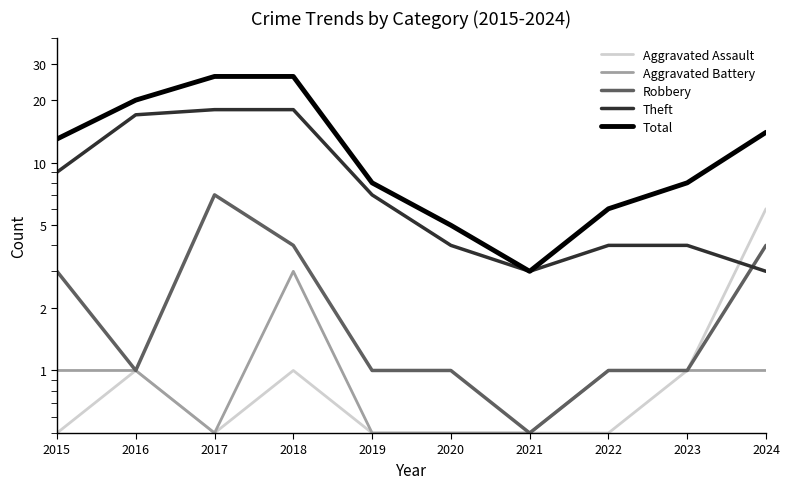

How many lines are shown in the chart?

5